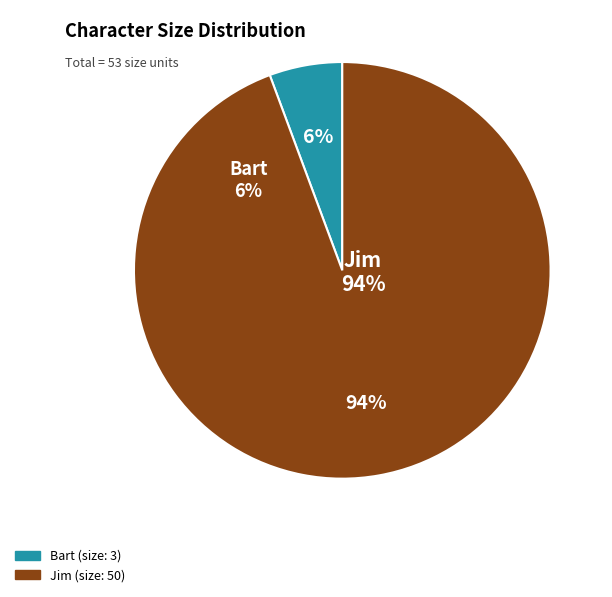

Combined, what portion of the pie is Bart and Jim?

100.0%